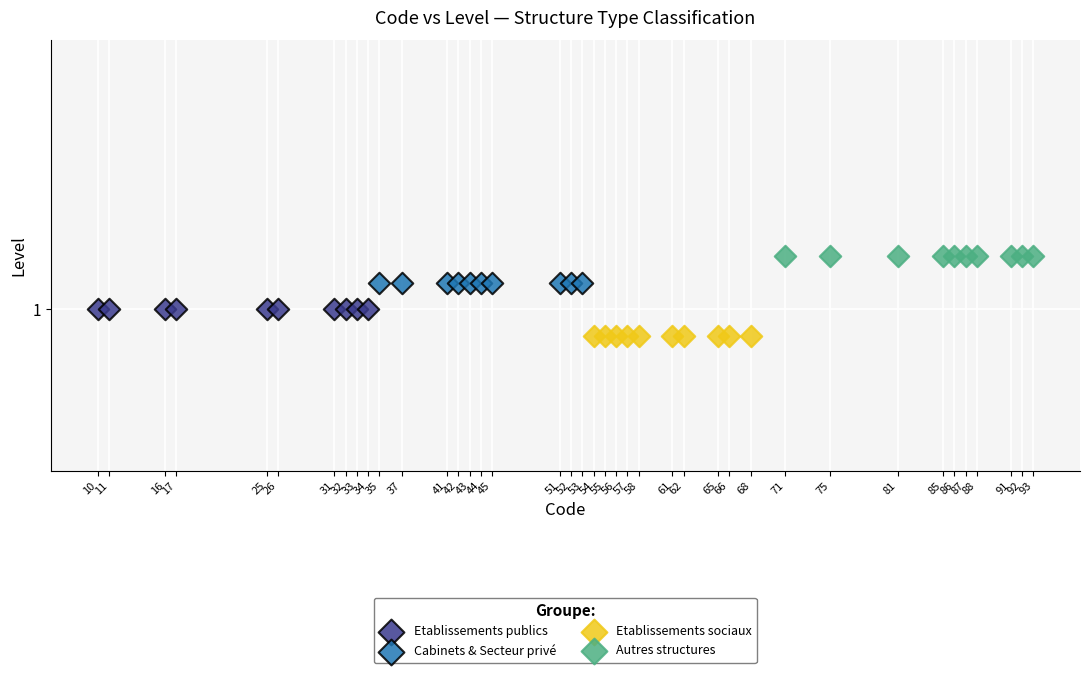

What are all the series names shown in the legend?

Etablissements publics, Cabinets & Secteur privé, Etablissements sociaux, Autres structures